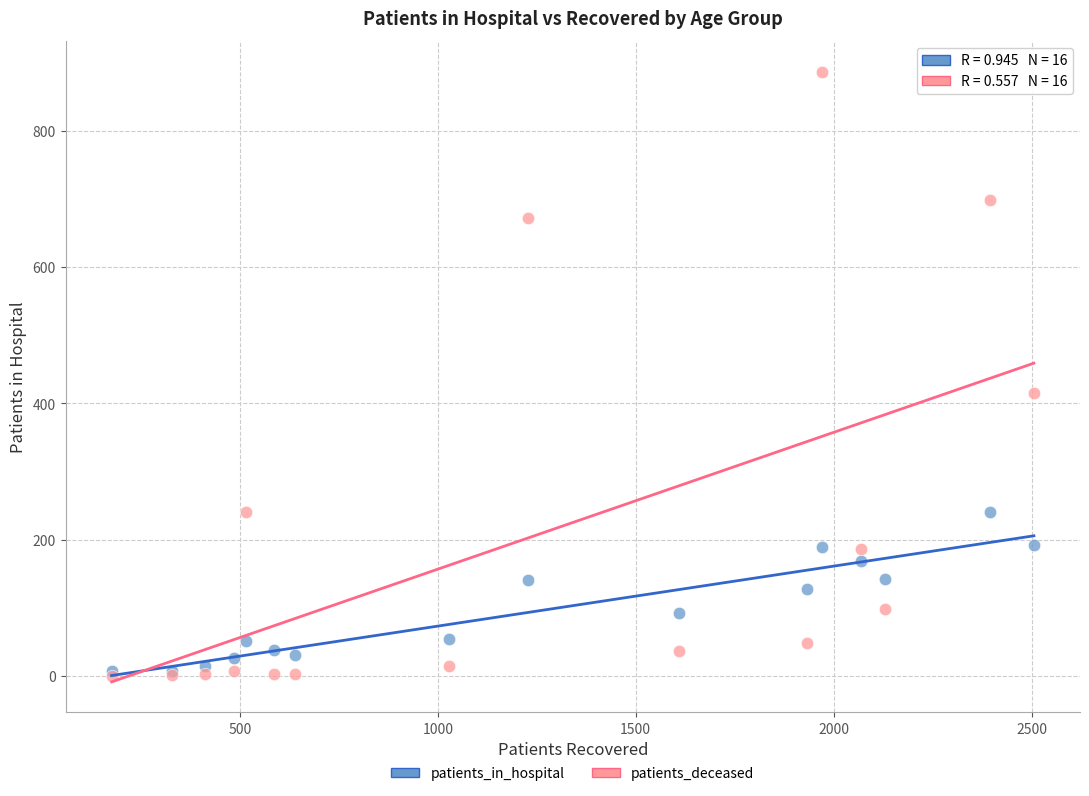

In the patients_deceased series, what Y value is closest to 443?

415